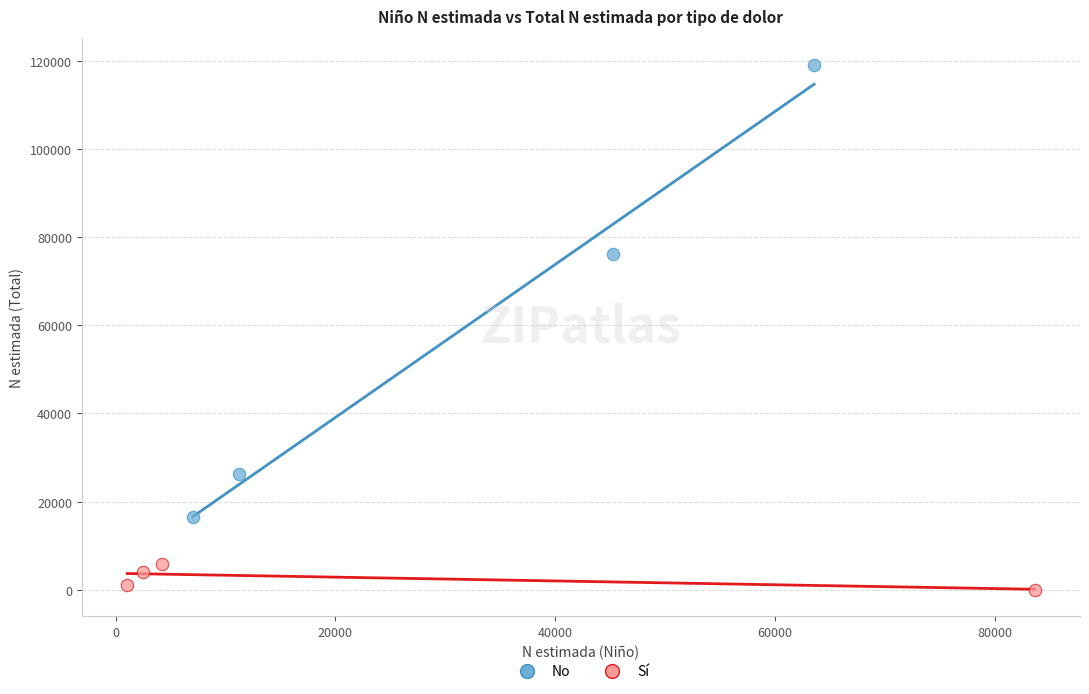

Which series contains the highest Y value?

No